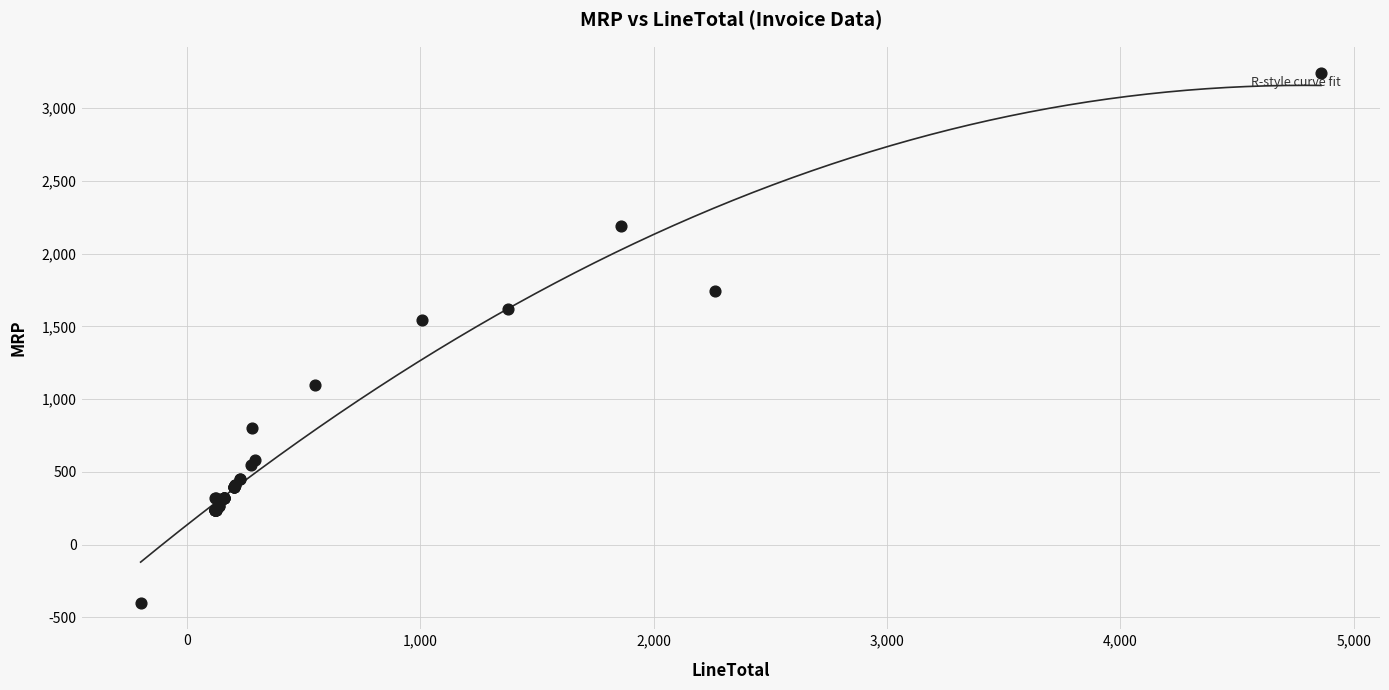

What Y value in the scatter plot is closest to 1420?

1546